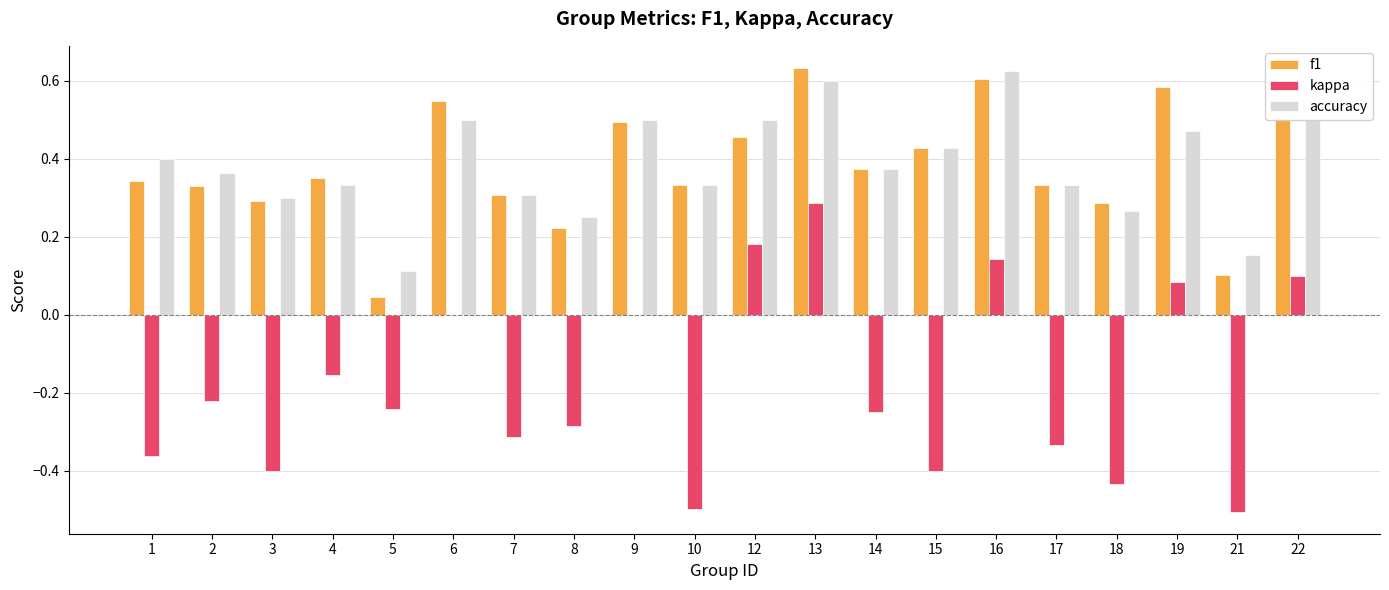

How many data points does each series have?

20